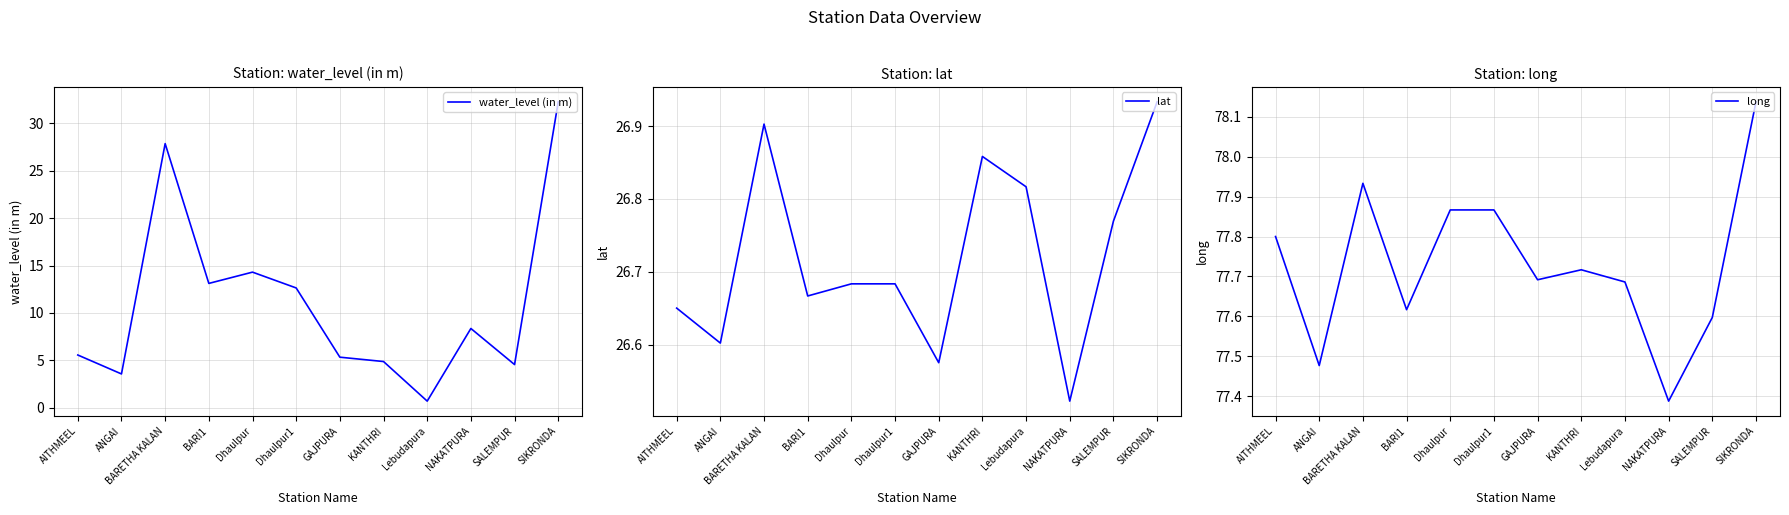

Is this an area chart (filled region under the line)?

No